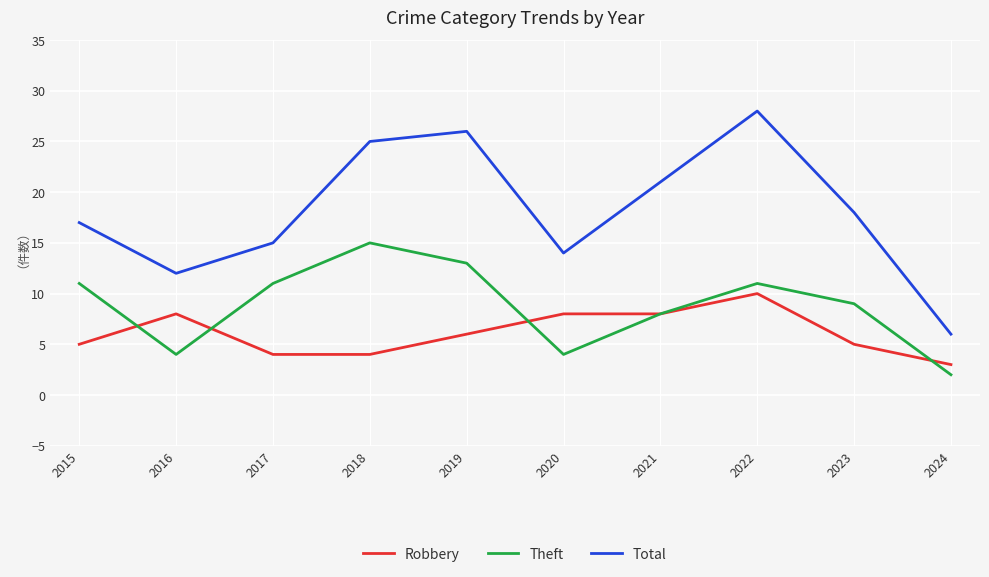

At which label does Robbery reach its peak?

2022